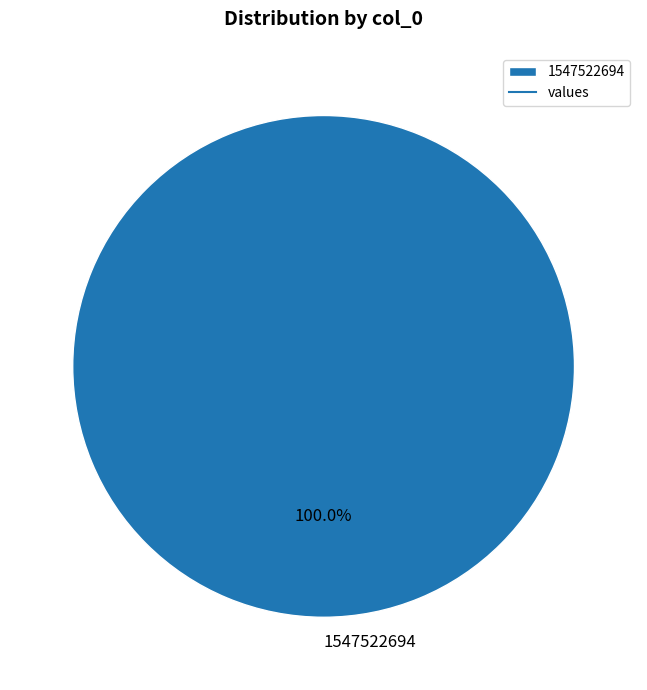

Rank the categories by value from lowest to highest.

1547522694